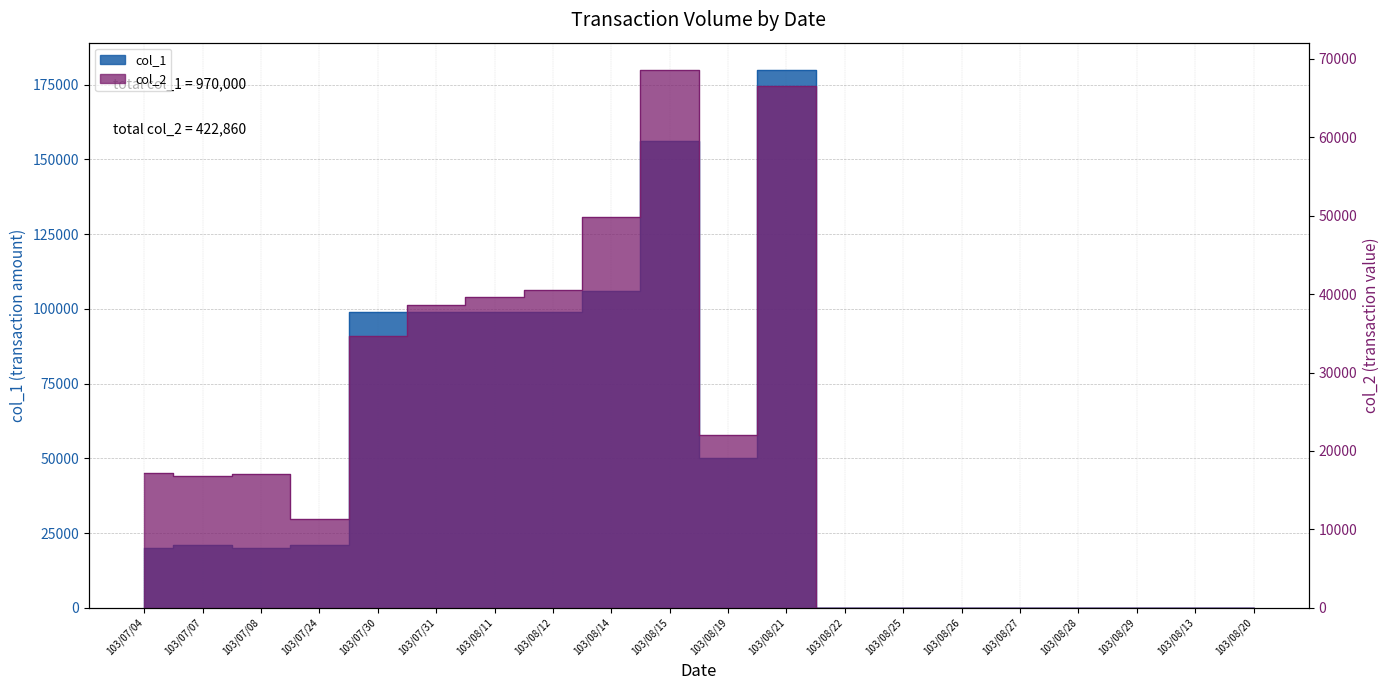

Which category has the lowest value in the col_1 series?

103/08/22